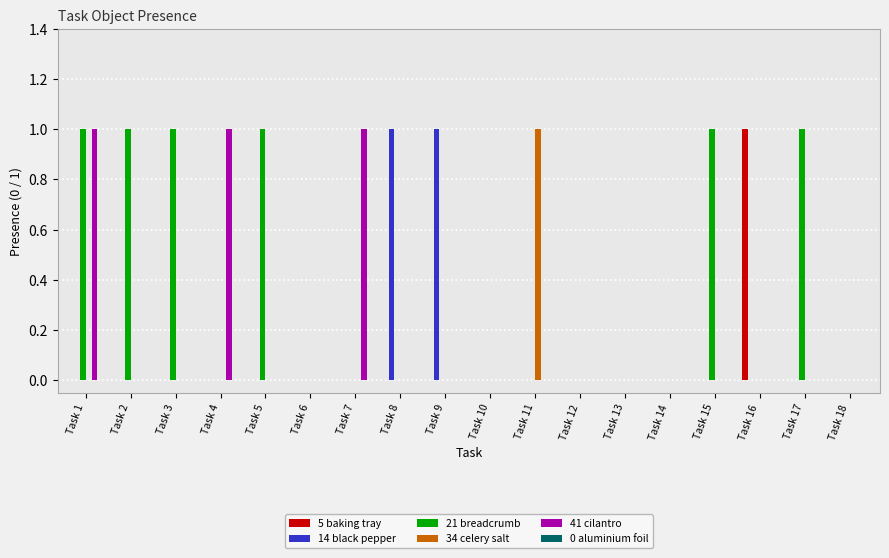

Is it true that 34 celery salt equals 0 at Task 5?

True